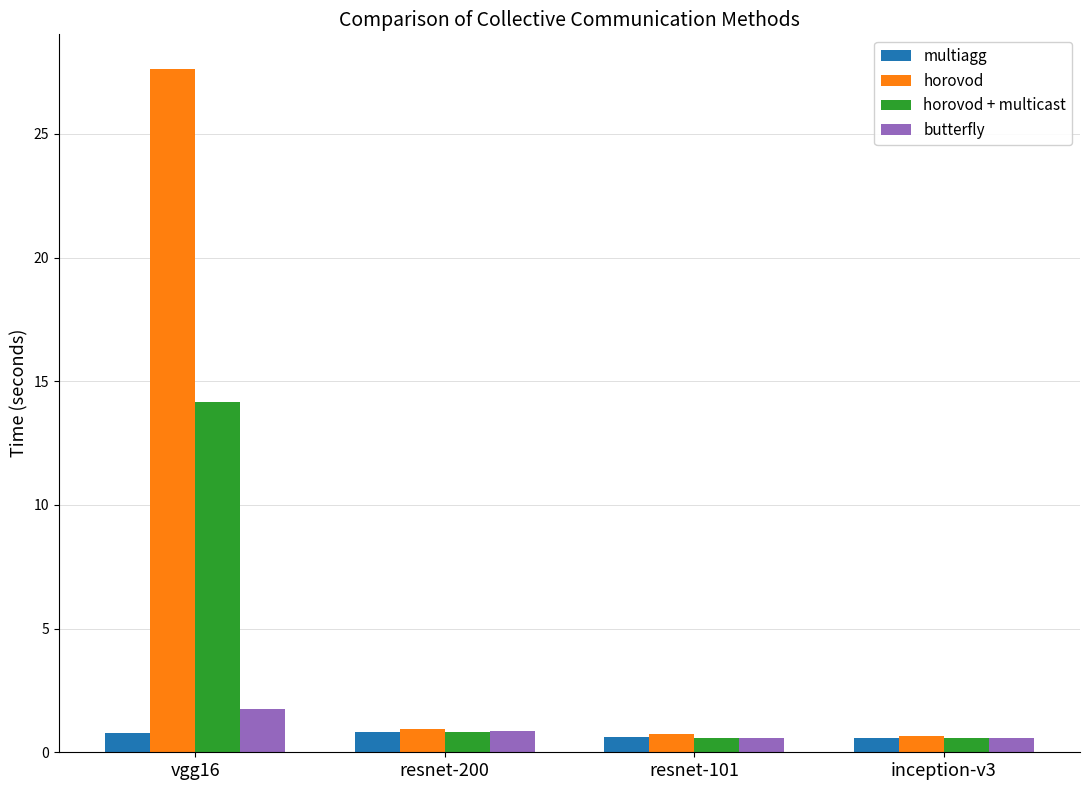

The value of horovod at vgg16 is 27.6. True or false?

True